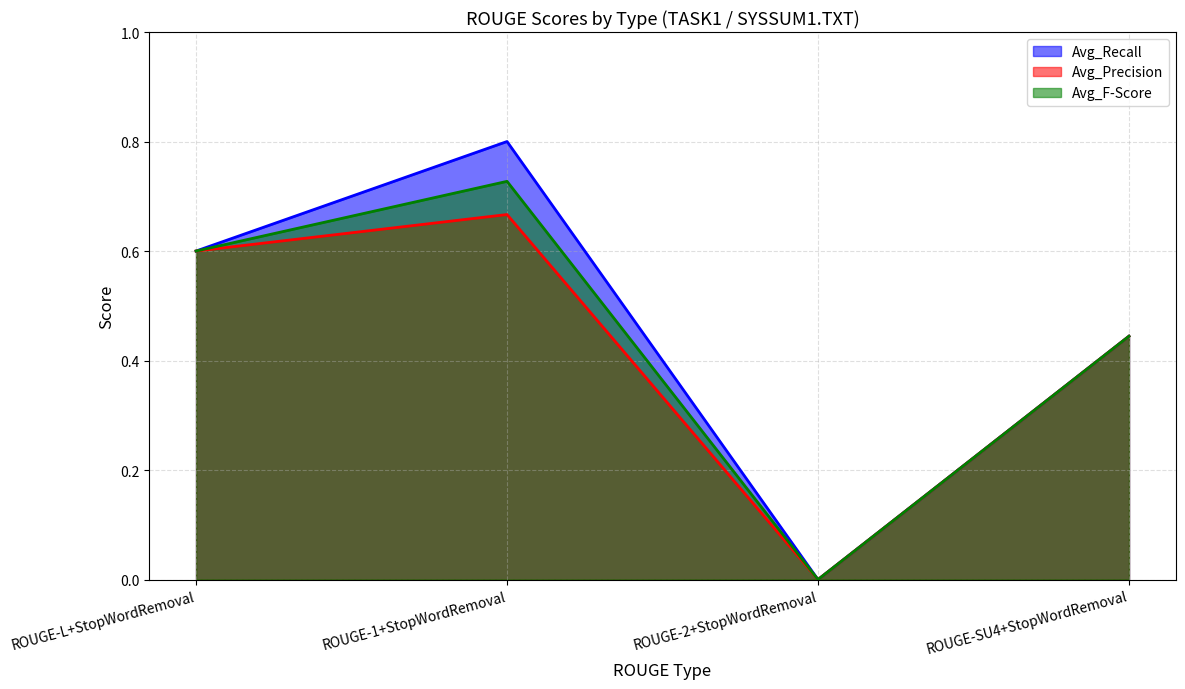

Does the chart display data point markers on the line(s)?

No